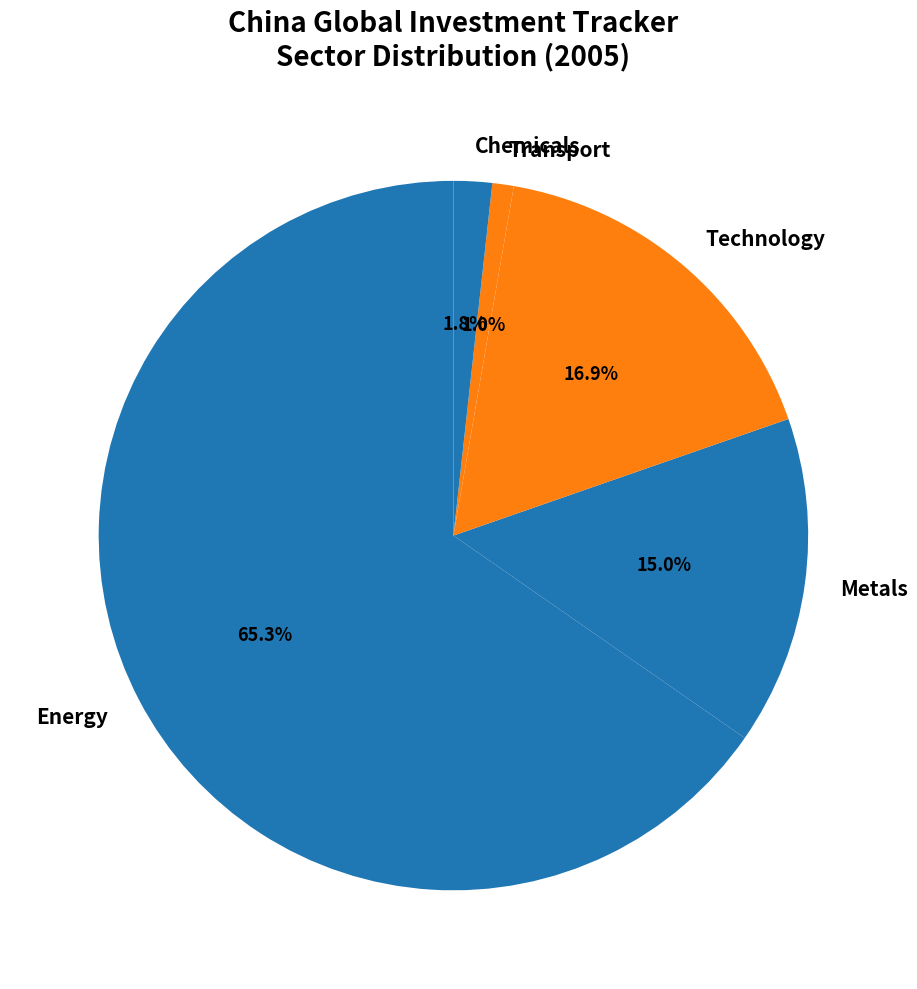

Which has a higher value, Transport or Chemicals?

Chemicals